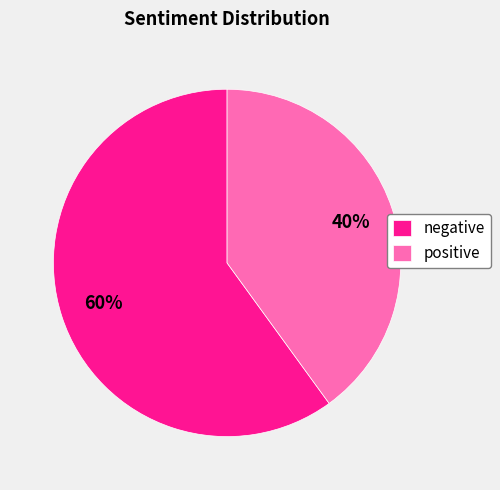

Combined, do negative and positive account for over 50%?

Yes